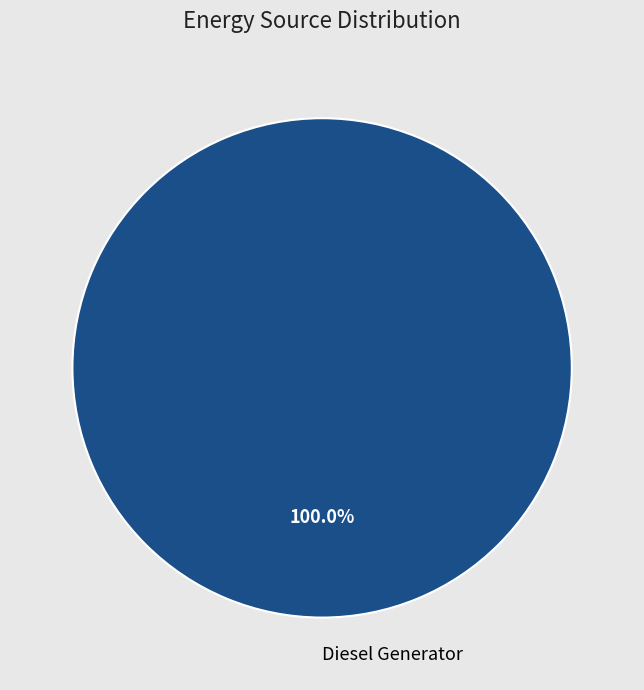

To the nearest percent, what portion does Diesel Generator represent?

100%